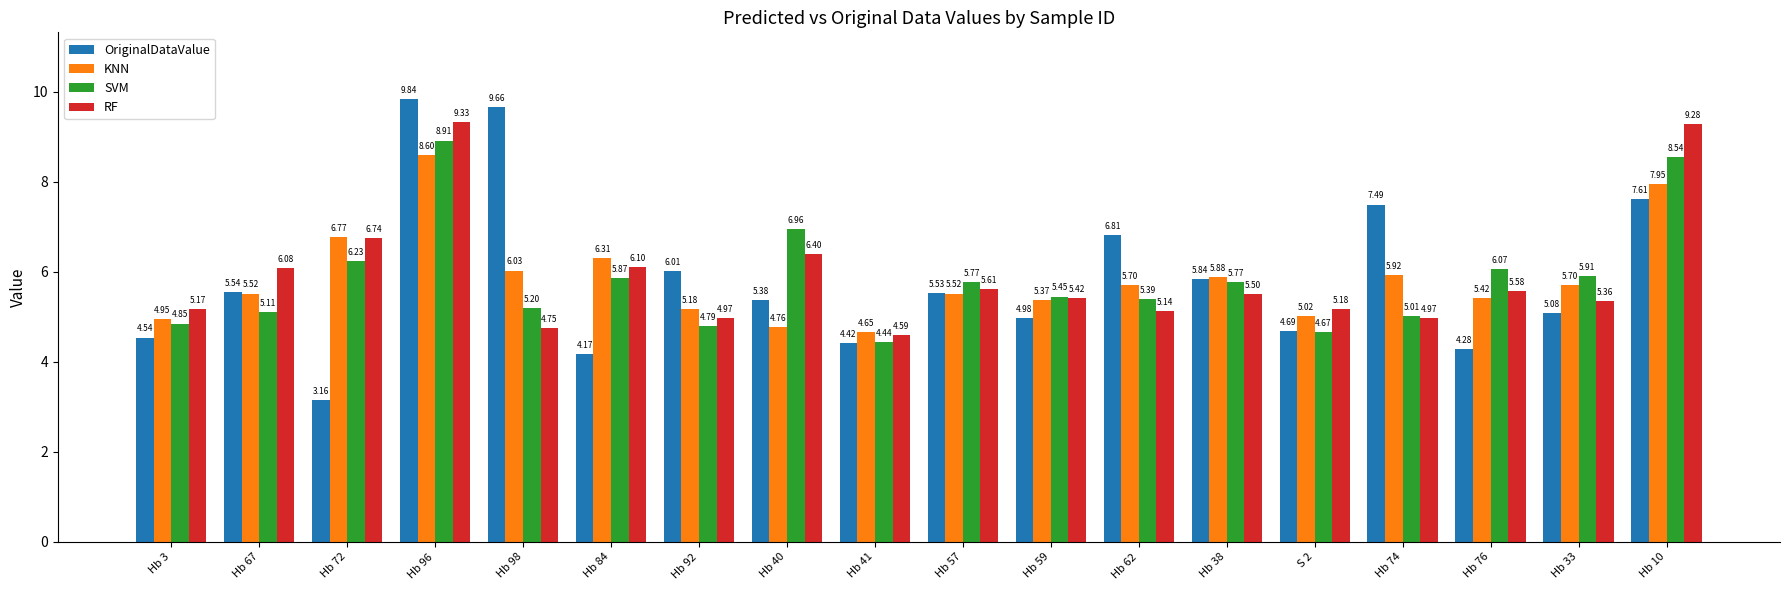

What position from the right is Hb 84?

13